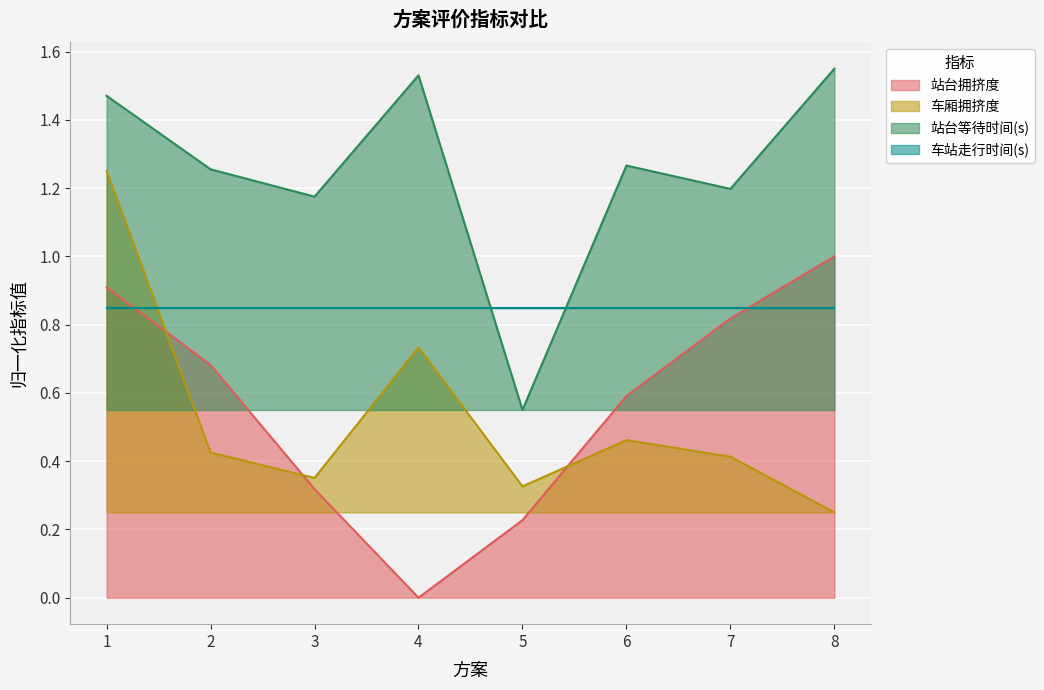

Is the value of 车厢拥挤度 at 5 greater than the value of 站台等待时间(s) at 3?

No